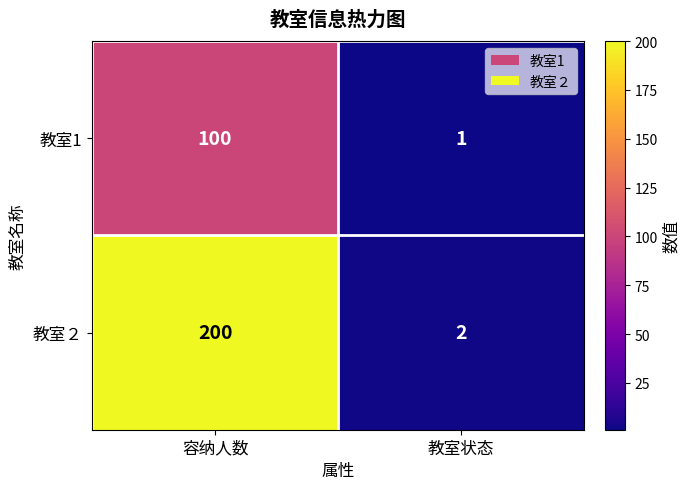

What is the total value across all series at 教室状态?

3